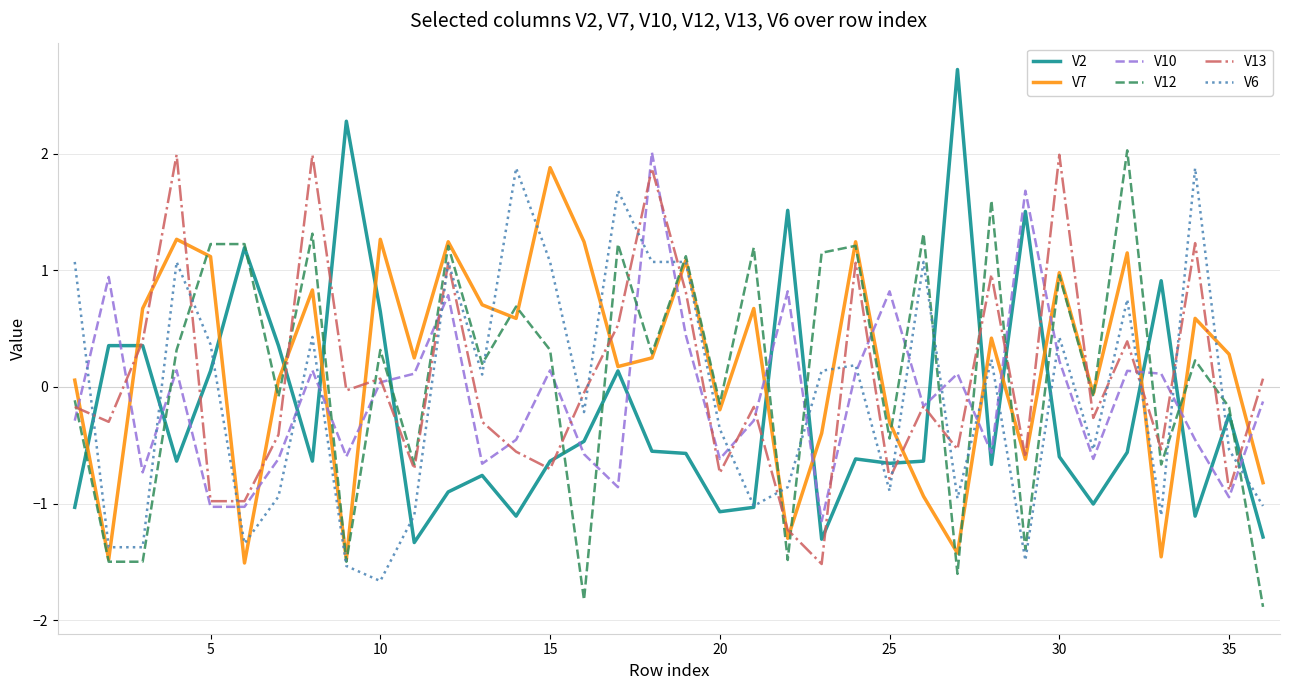

Is this an area chart (filled region under the line)?

No